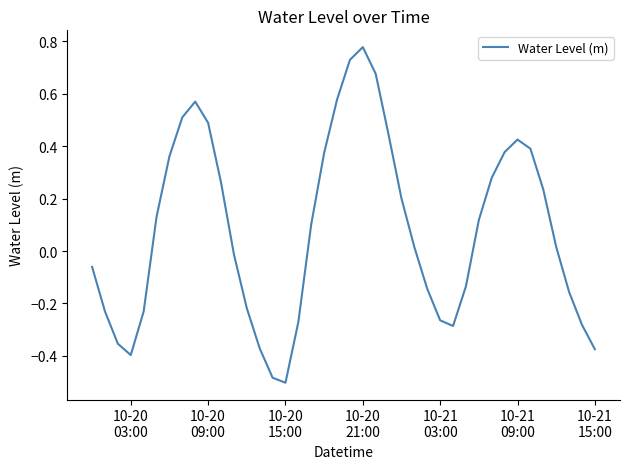

What is the difference between the maximum and minimum values?

1.3